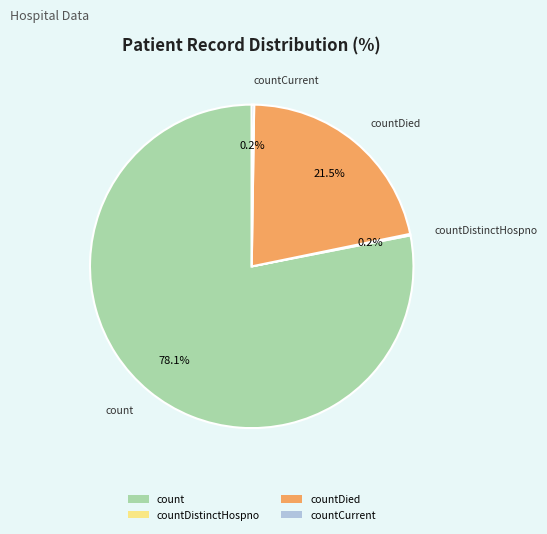

What is the majority slice?

count